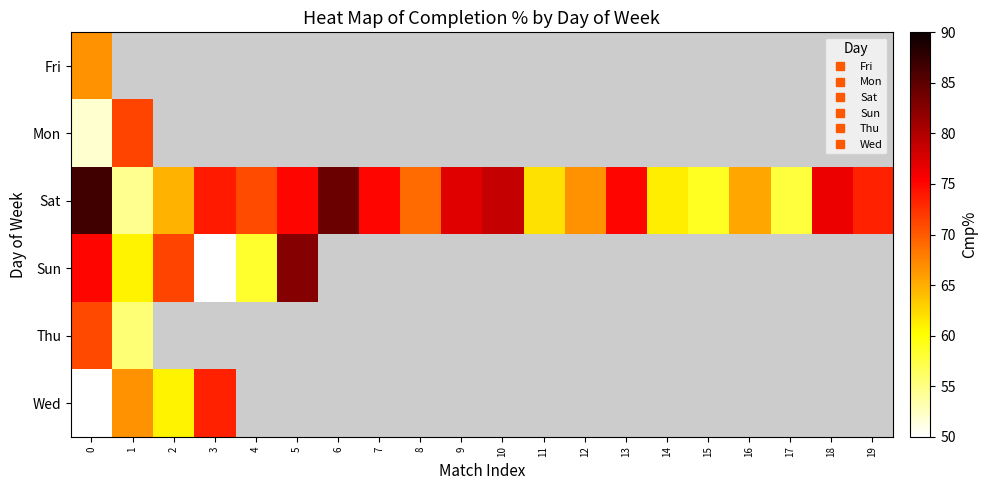

Rank the series by their maximum value, from highest to lowest.

Sat, Sun, Wed, Mon, Thu, Fri